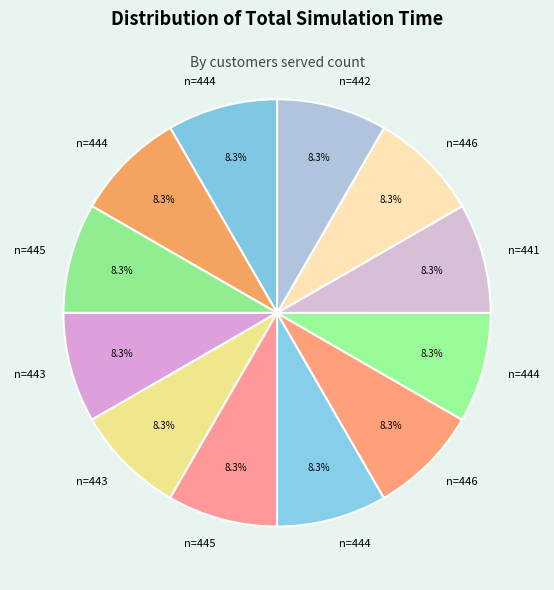

What is the smallest slice in the pie chart?

444